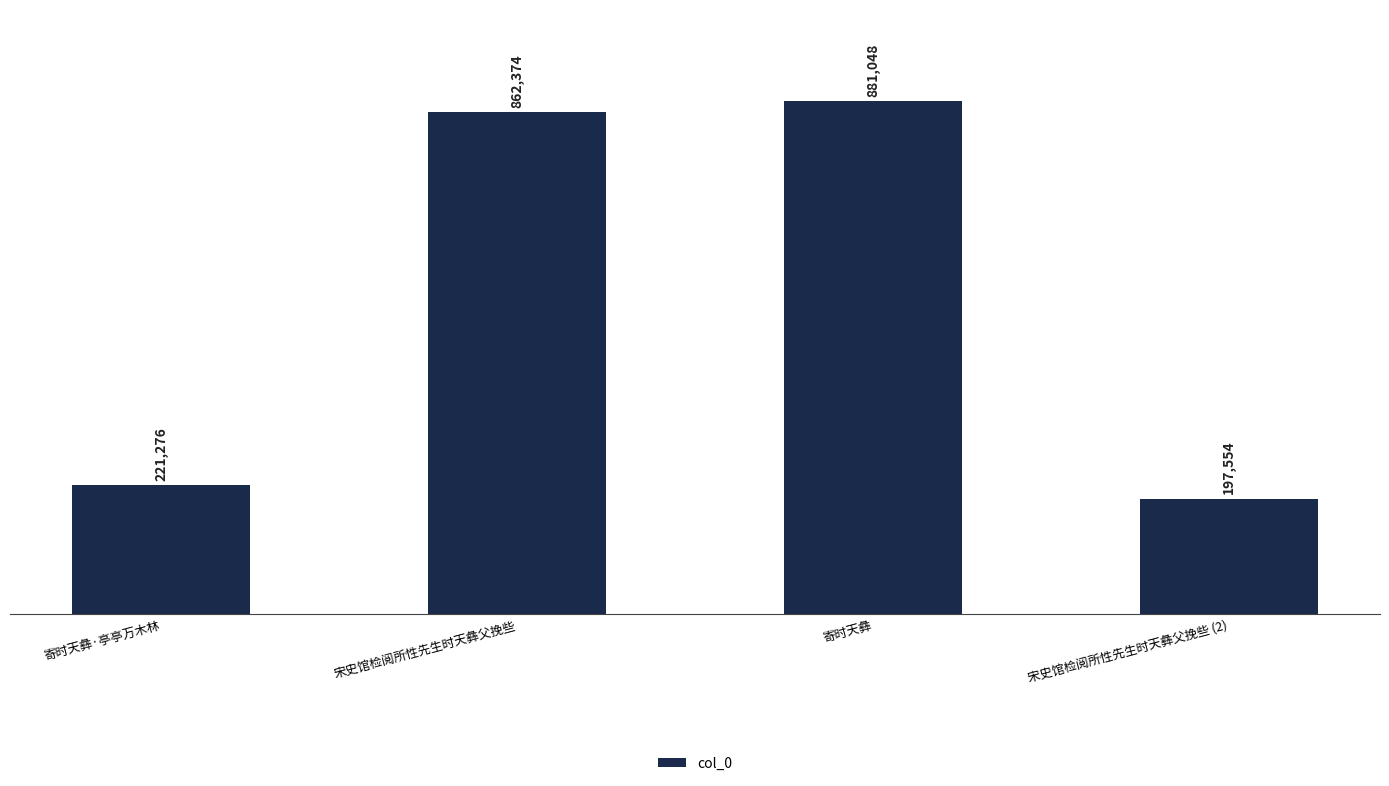

What is the difference between the maximum and minimum values?

683494